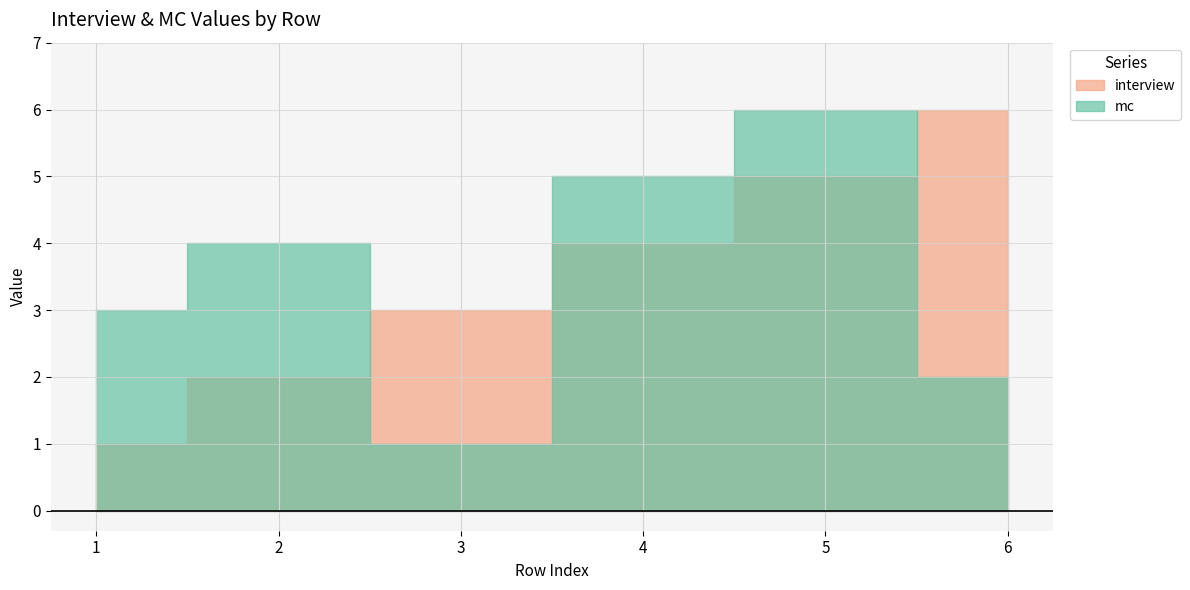

How many lines are shown in the chart?

2